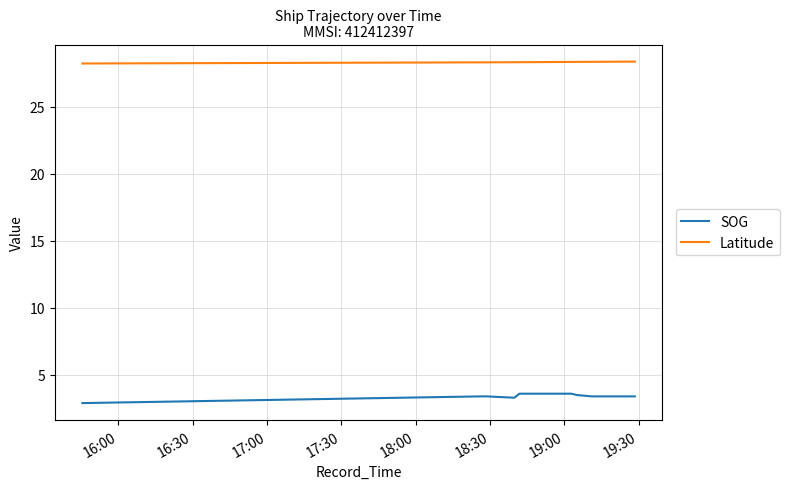

What is the lowest value of the SOG series?

2.9